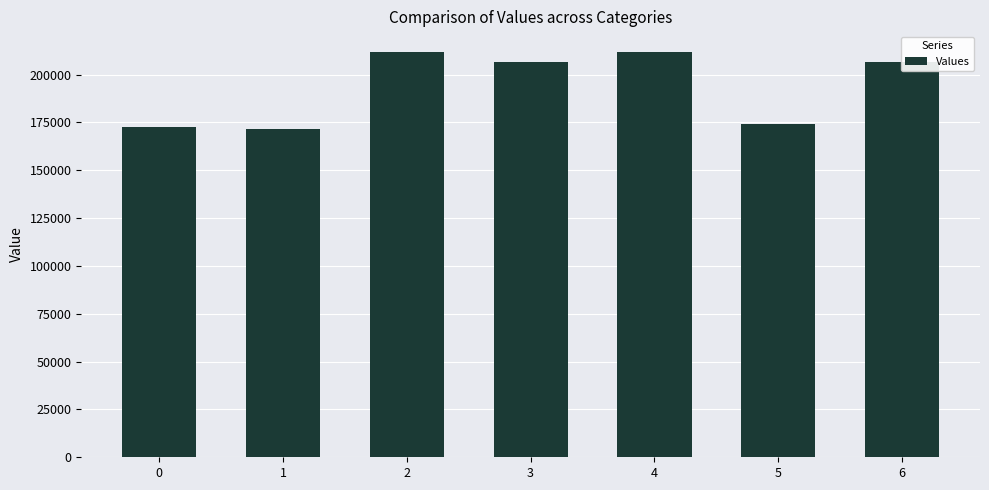

What is the ratio of the value at 0 to the value at 6?

0.8